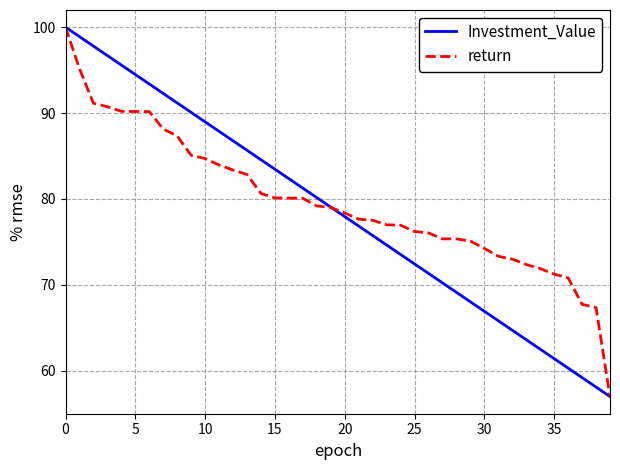

What is the greatest value displayed?

100.0